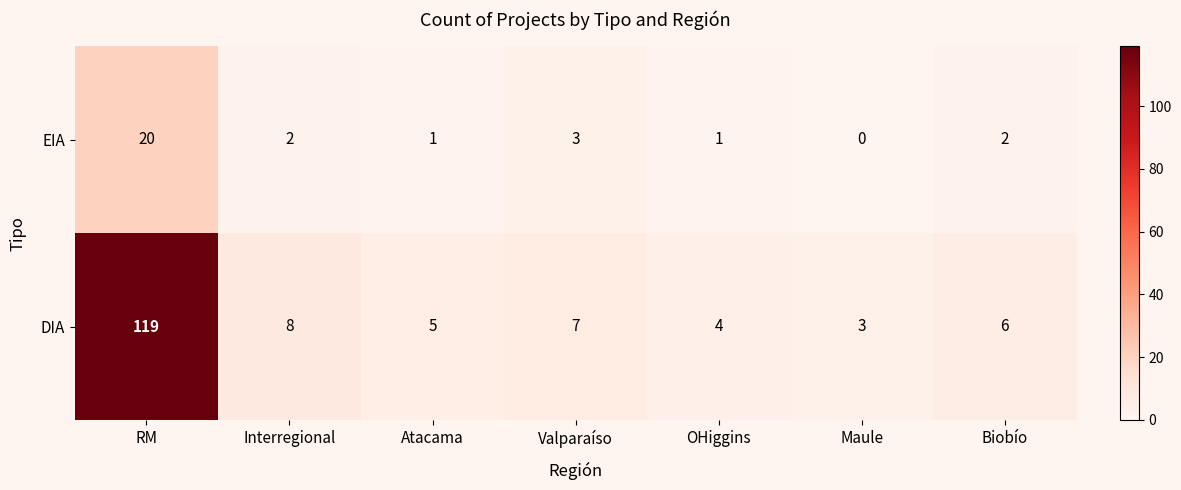

Where does the EIA series first go above 2?

RM